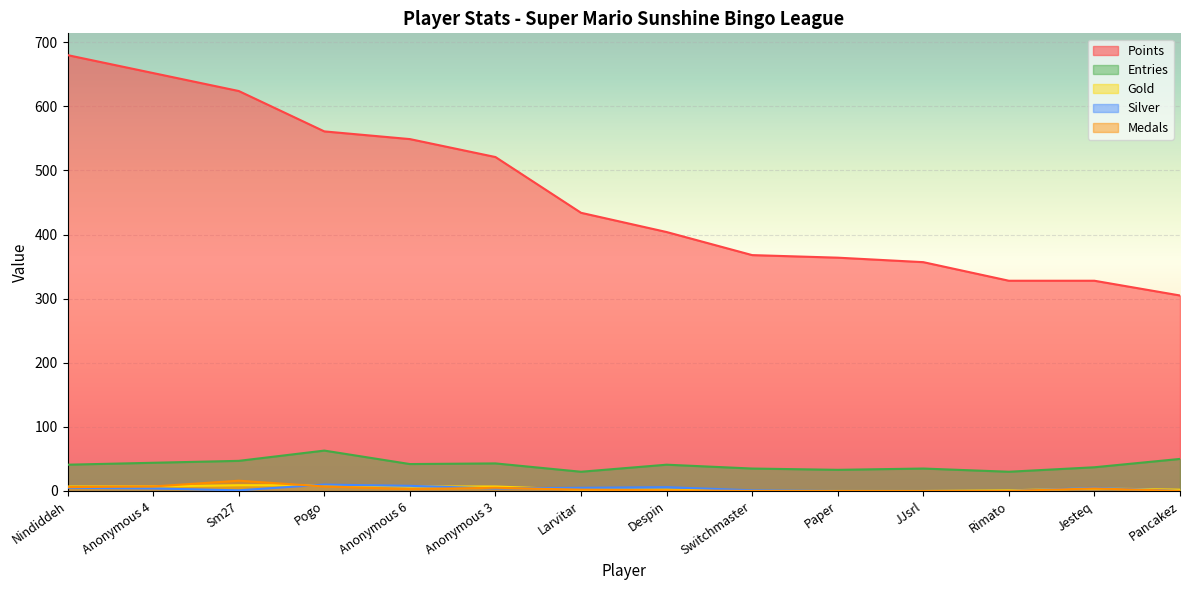

What is the value of the Gold point at the 4th from the left?

9